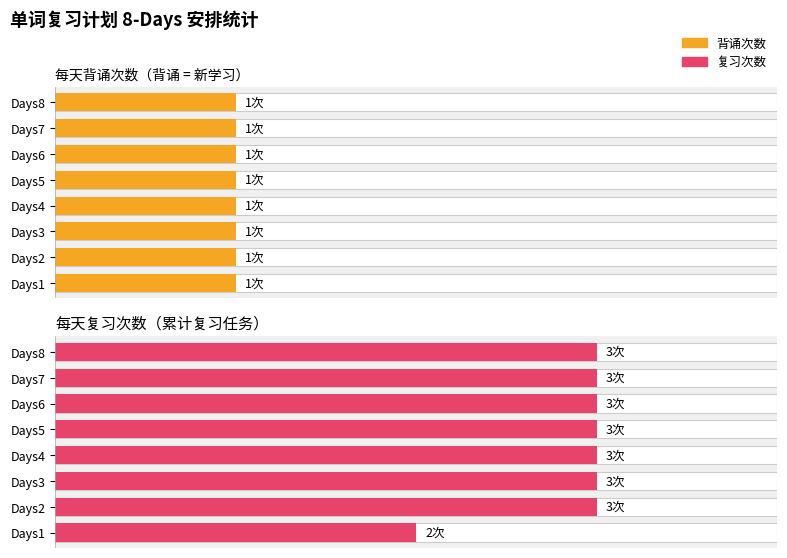

At which category does the chart reach its peak across all series?

Days2